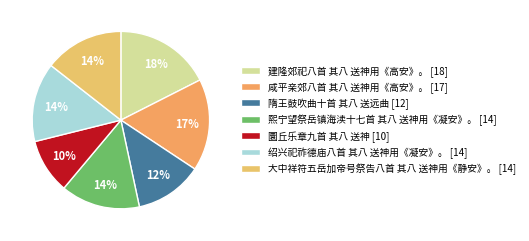

Which category has the smallest portion of the pie?

圜丘乐章九首 其八 送神